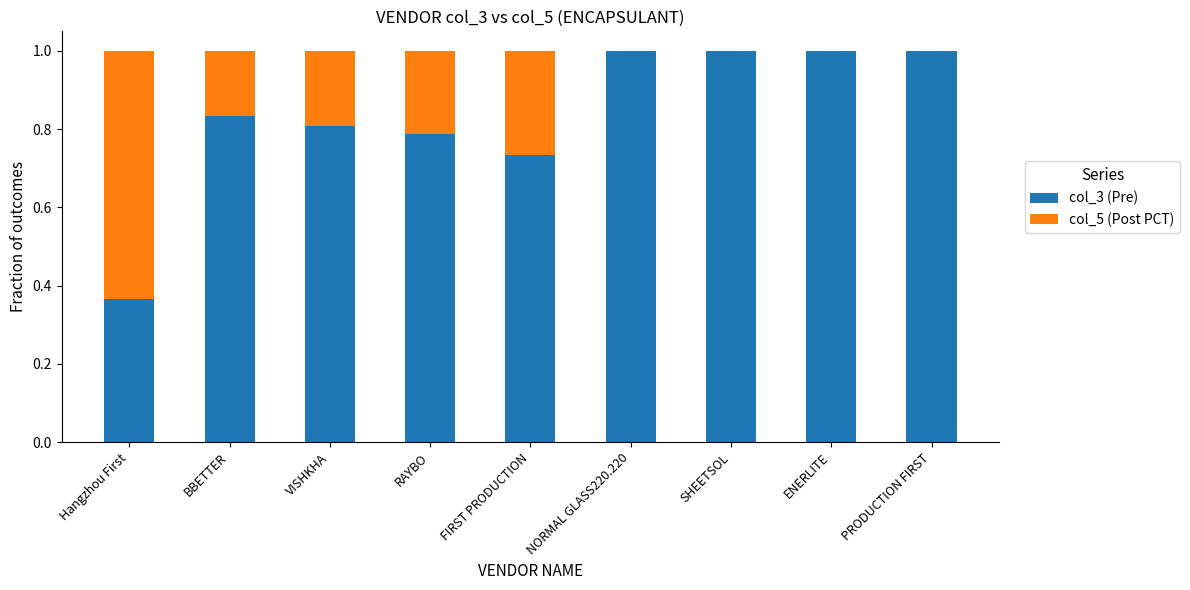

The col_3 (Pre) series shows 0.2 at FIRST PRODUCTION. True or false?

False